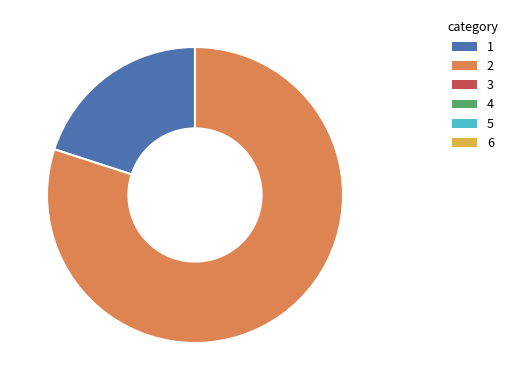

Is there any slice that represents more than half of the pie?

Yes